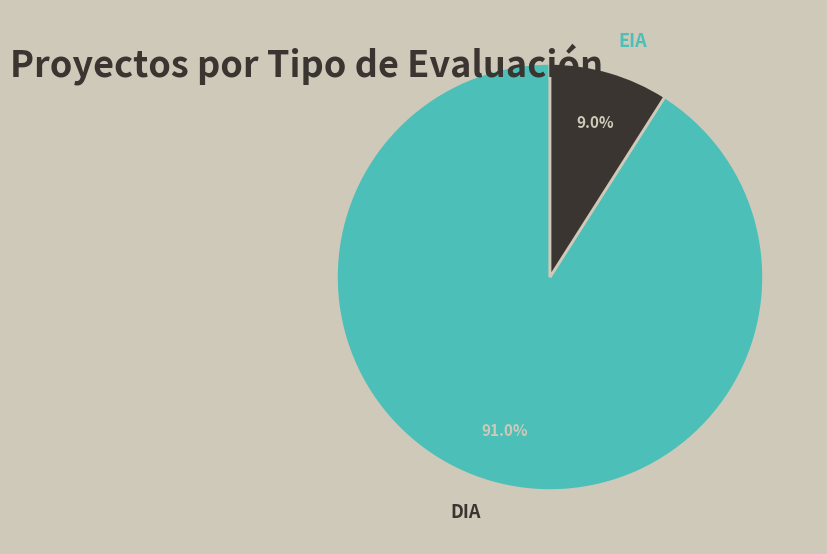

Rank the categories by value from highest to lowest.

DIA, EIA